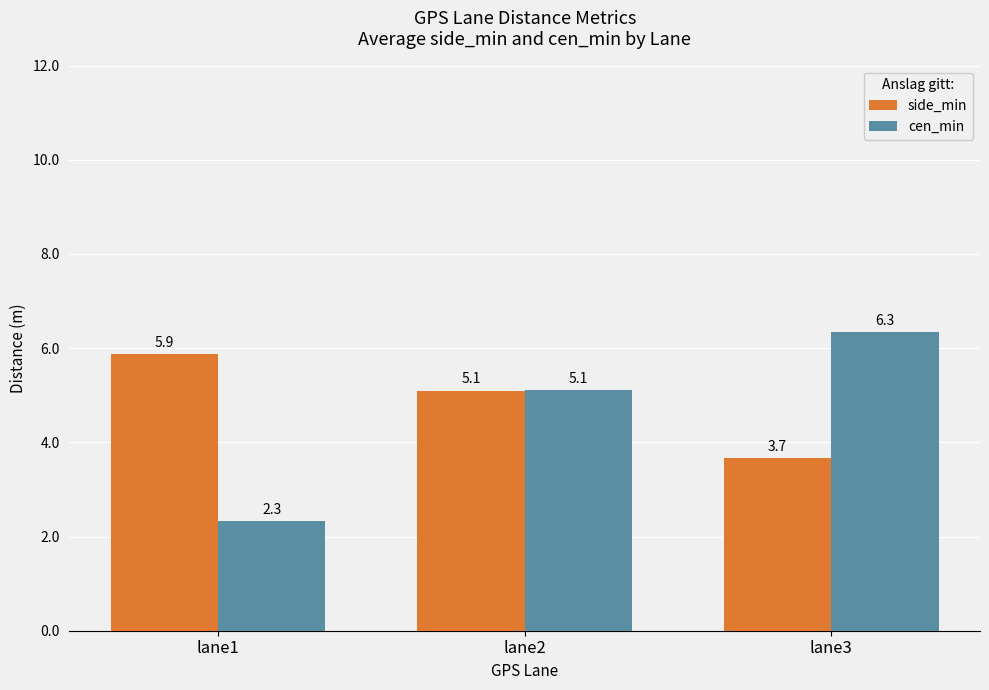

How many bars are there in total?

6